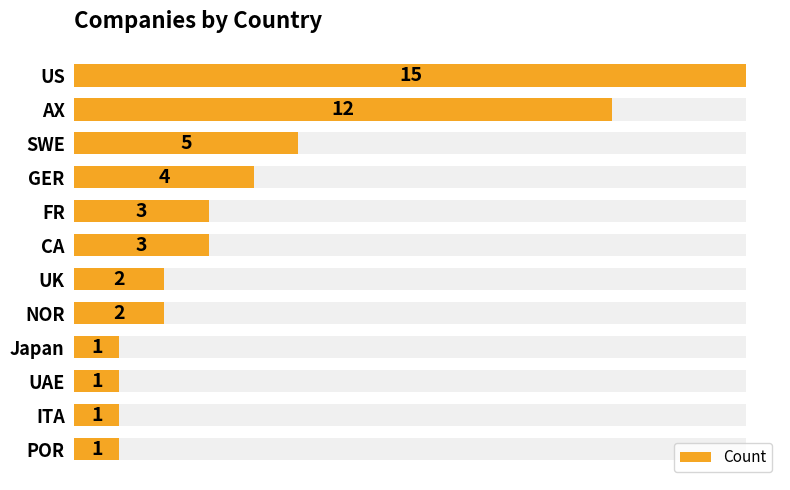

What is the difference between the maximum and minimum values?

14